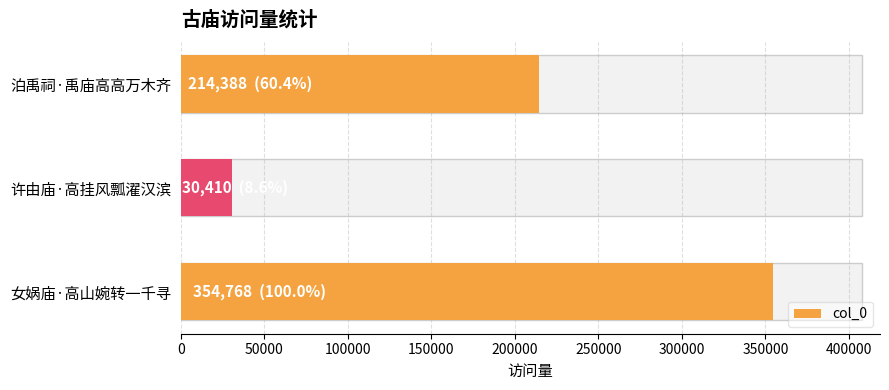

Reading bottom to top, extract all data points from this chart.

女娲庙·高山婉转一千寻=354768	许由庙·高挂风瓢濯汉滨=30410	泊禹祠·禹庙高高万木齐=214388